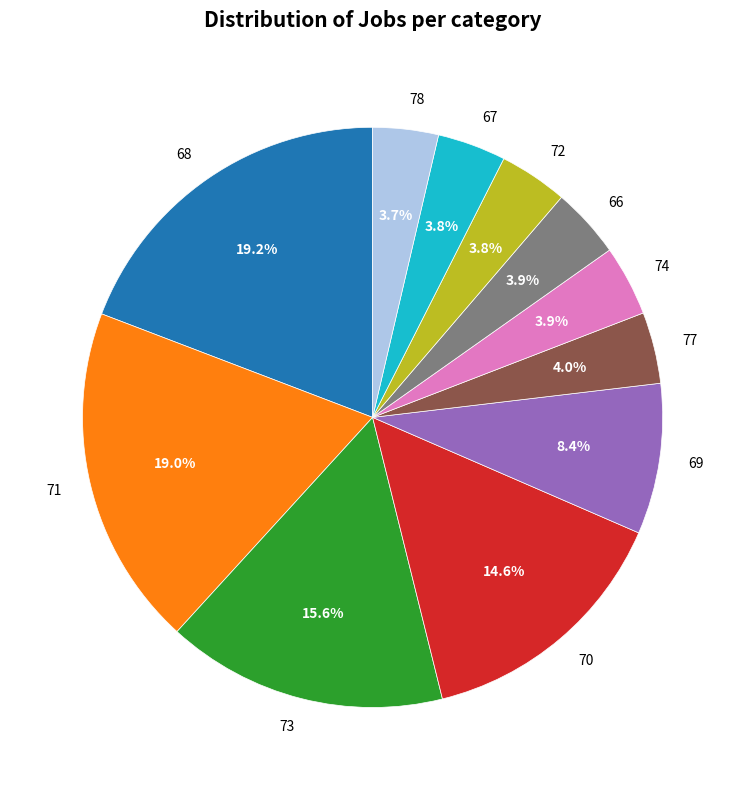

Does 78 account for over 50% of the chart?

No